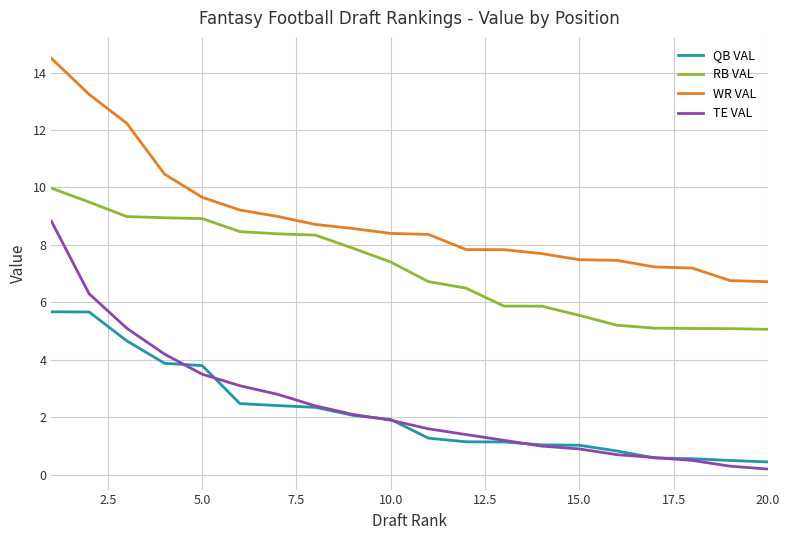

True or false: WR VAL and QB VAL intersect in this chart.

False